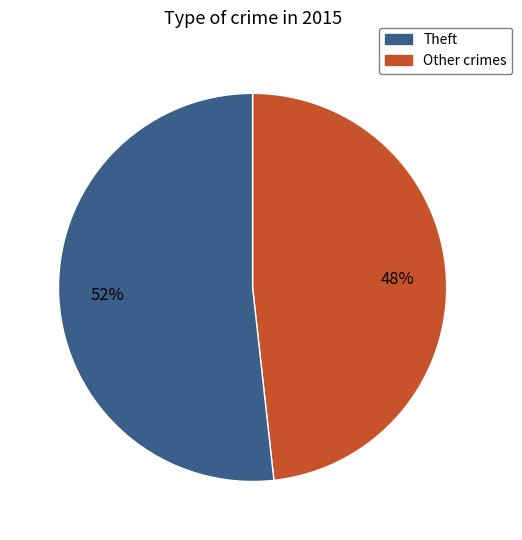

Does any single category account for the majority?

Yes